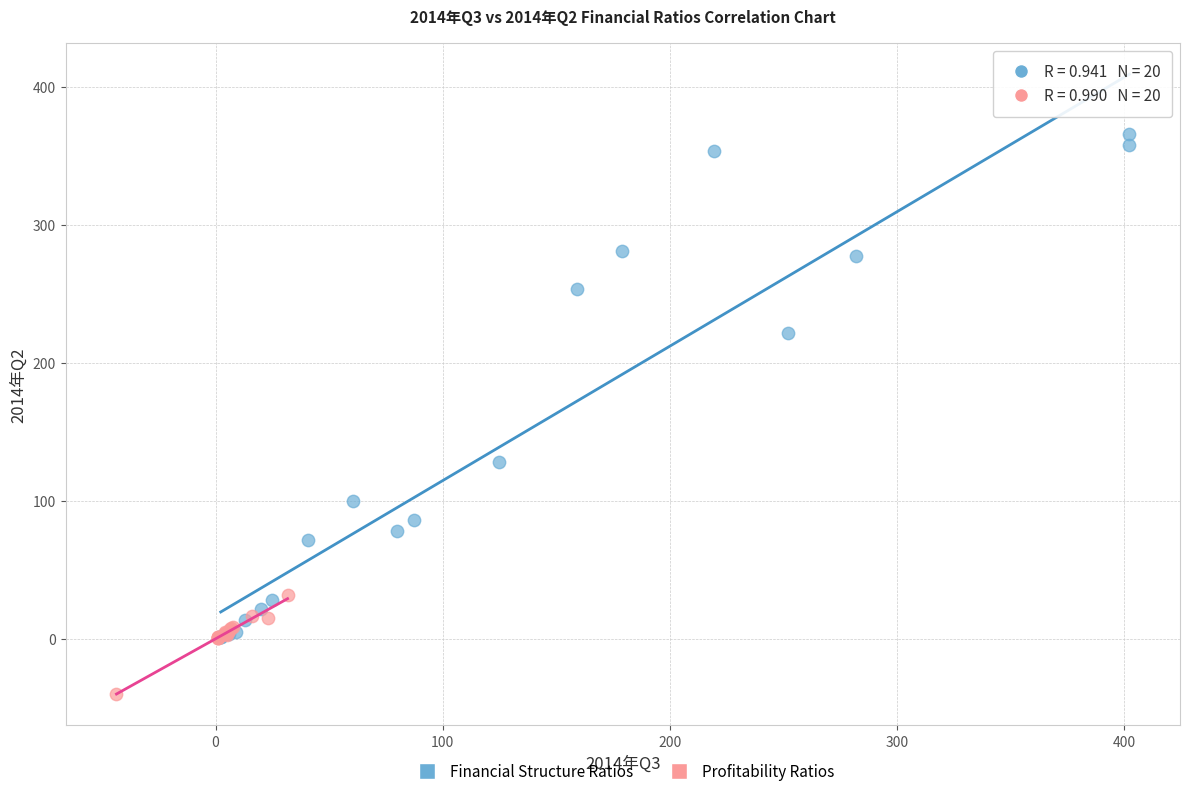

Which series has the widest spread of Y values?

Financial Structure Ratios